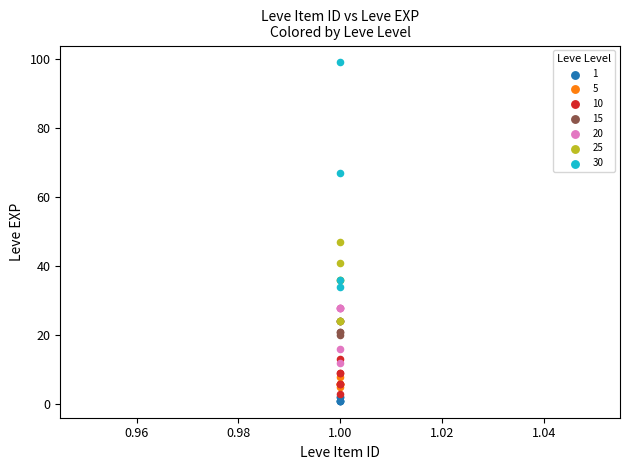

Which series has the widest spread of Y values?

30